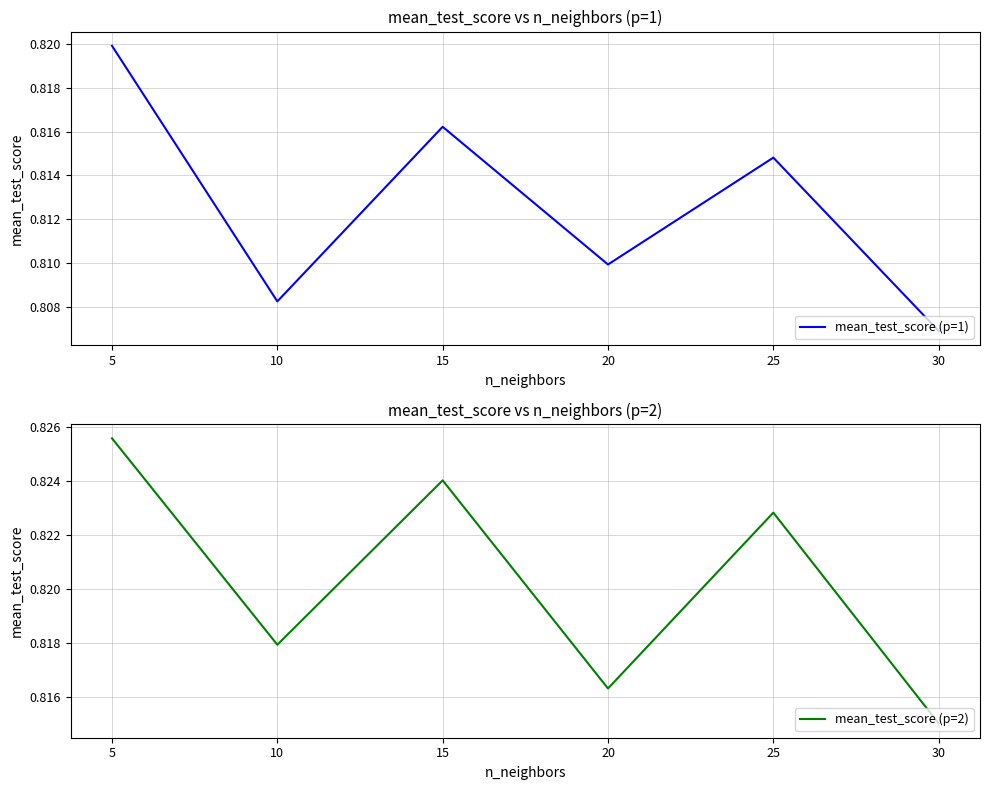

True or false: mean_test_score (p=2) has a value of 0.4 at 15.

False